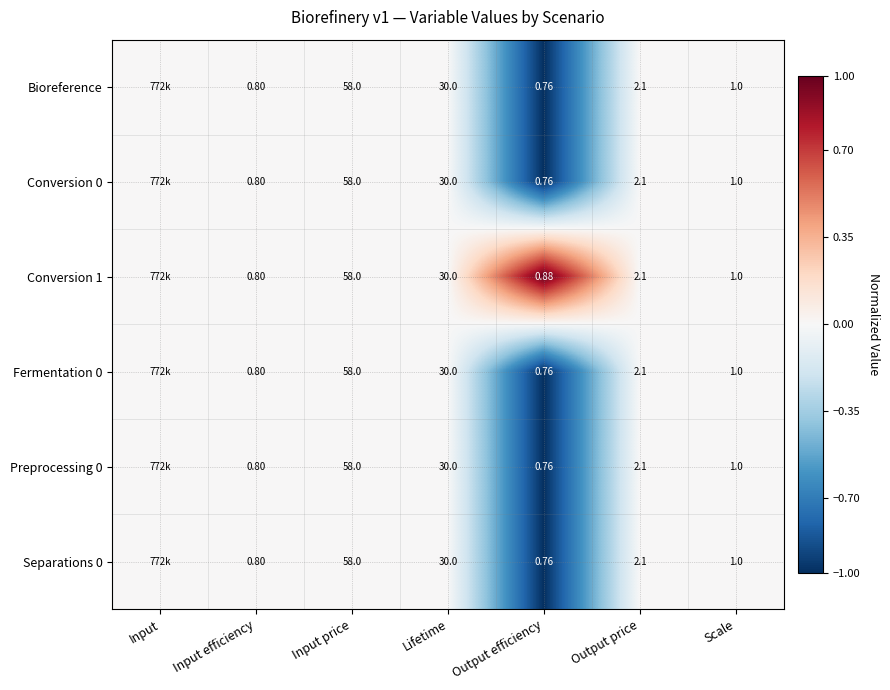

Is the value of Separations 0 at Lifetime greater than the value of Bioreference at Output price?

Yes